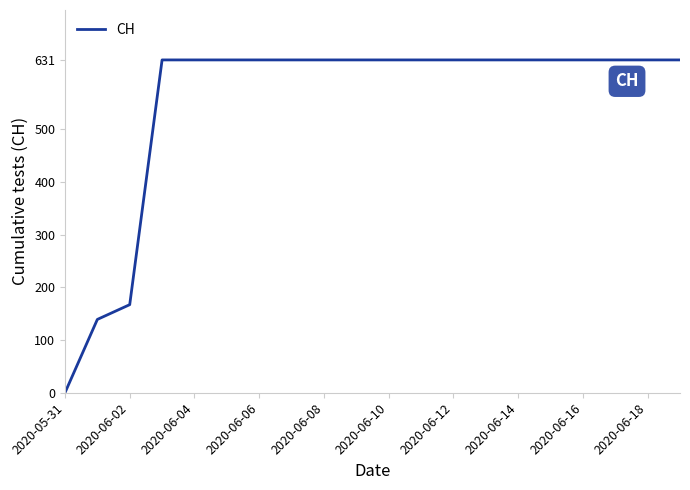

What is the sum of all values?

11033